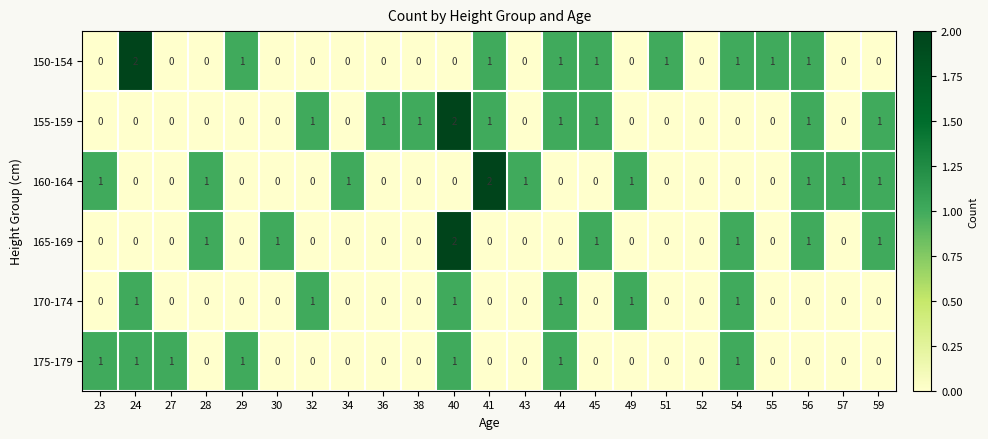

True or false: 170-174 has a value of 0 at 28.

True